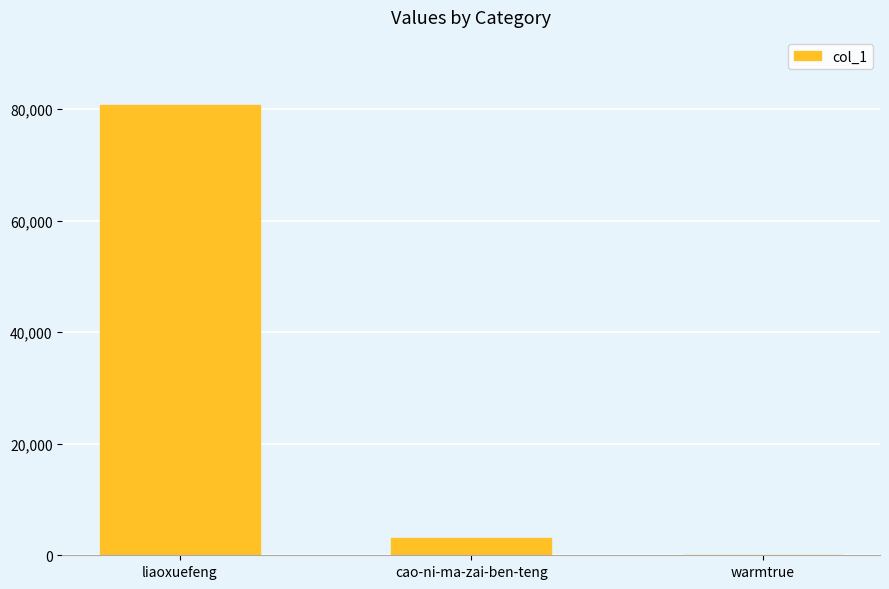

Approximately how many times larger is the value at liaoxuefeng compared to warmtrue?

6219.3